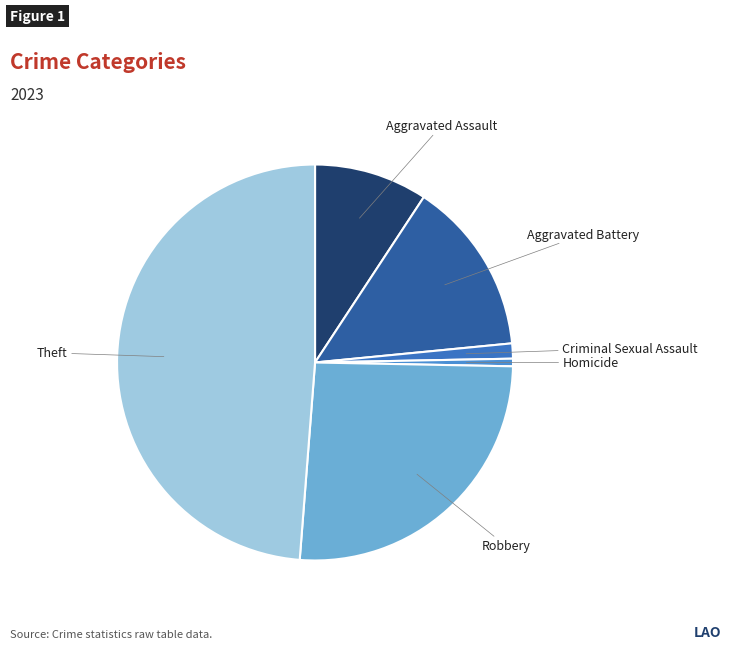

What is the largest slice in the pie chart?

Theft